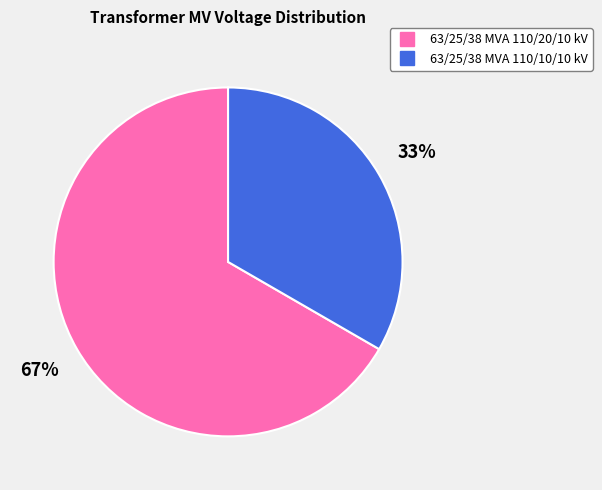

How many segments does this pie chart have?

2